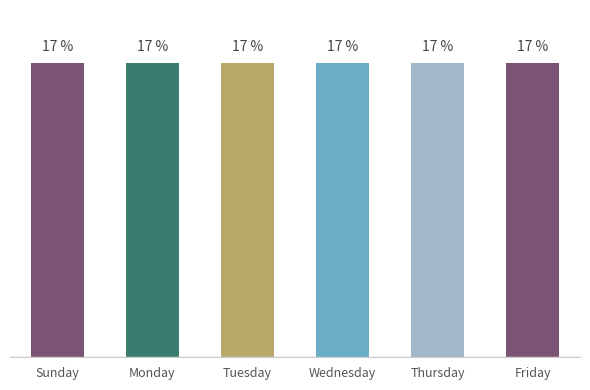

Is it true that Labour 1159 equals 18 at Monday?

False